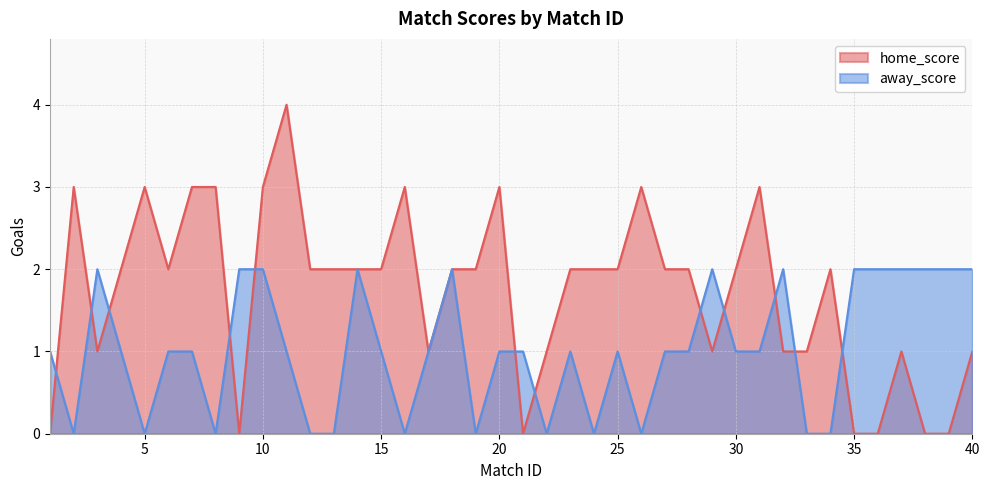

At which label does home_score first exceed 2?

2